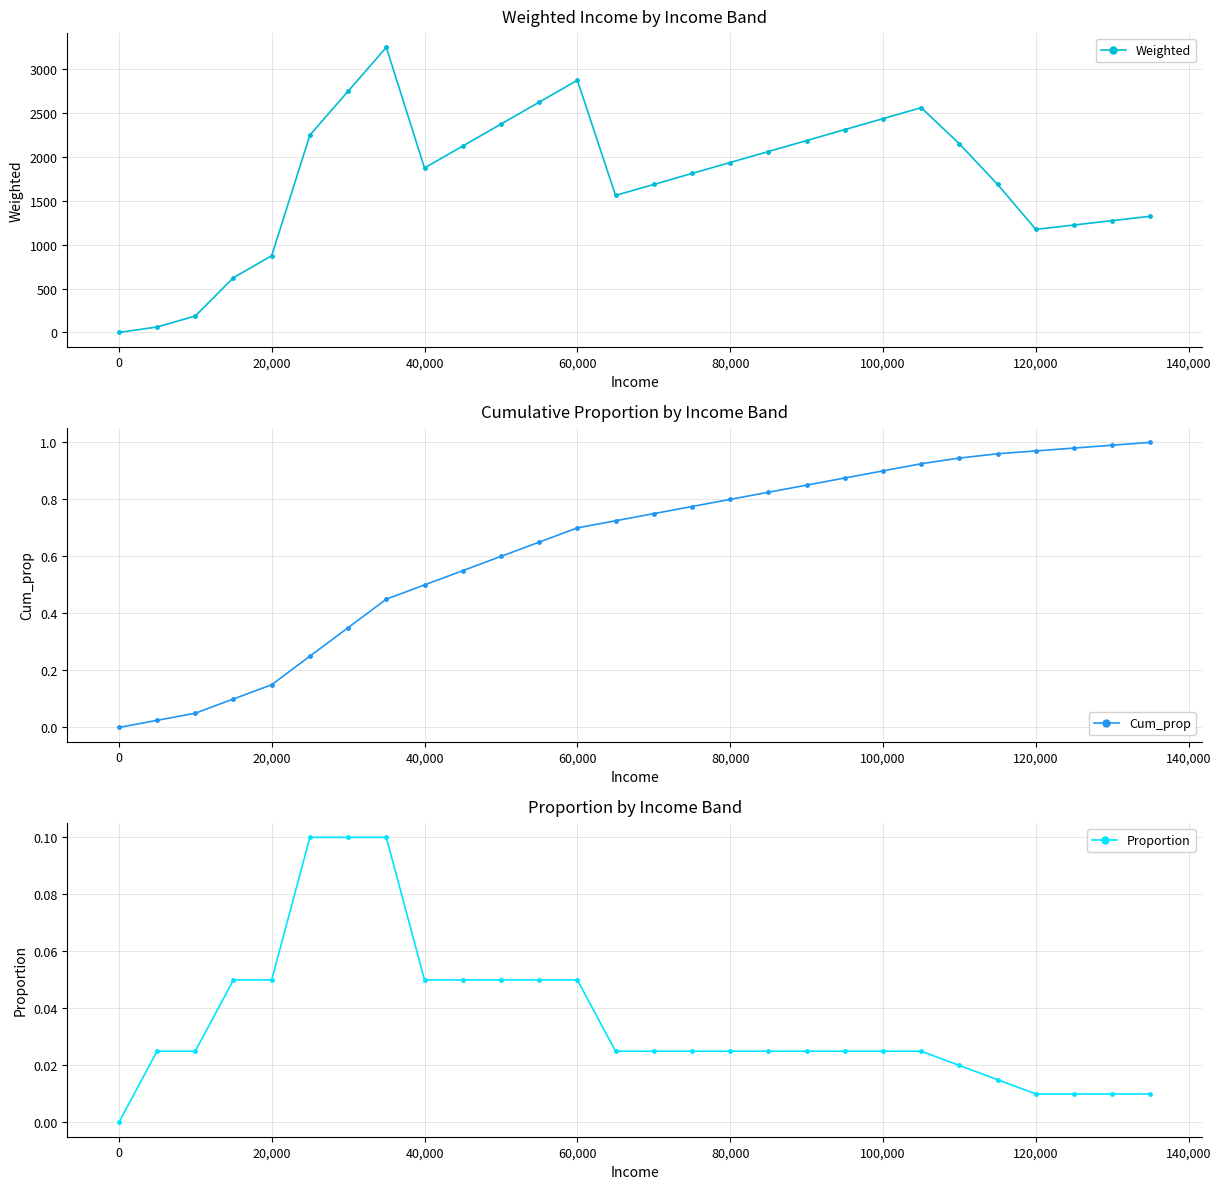

What is the value of the Cum_prop point at the 20th from the left?

0.9